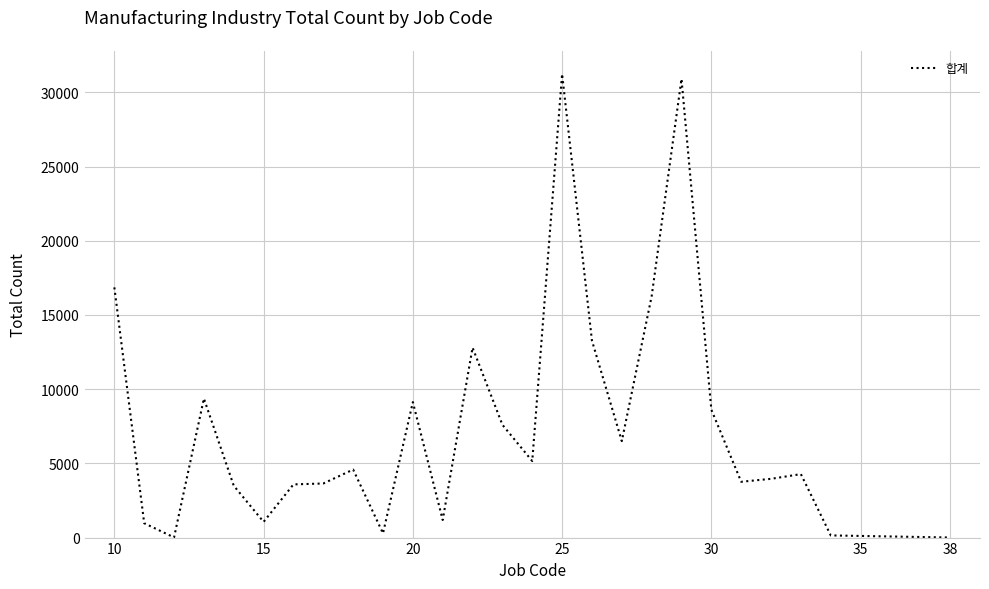

What is the maximum value shown in the chart?

31235